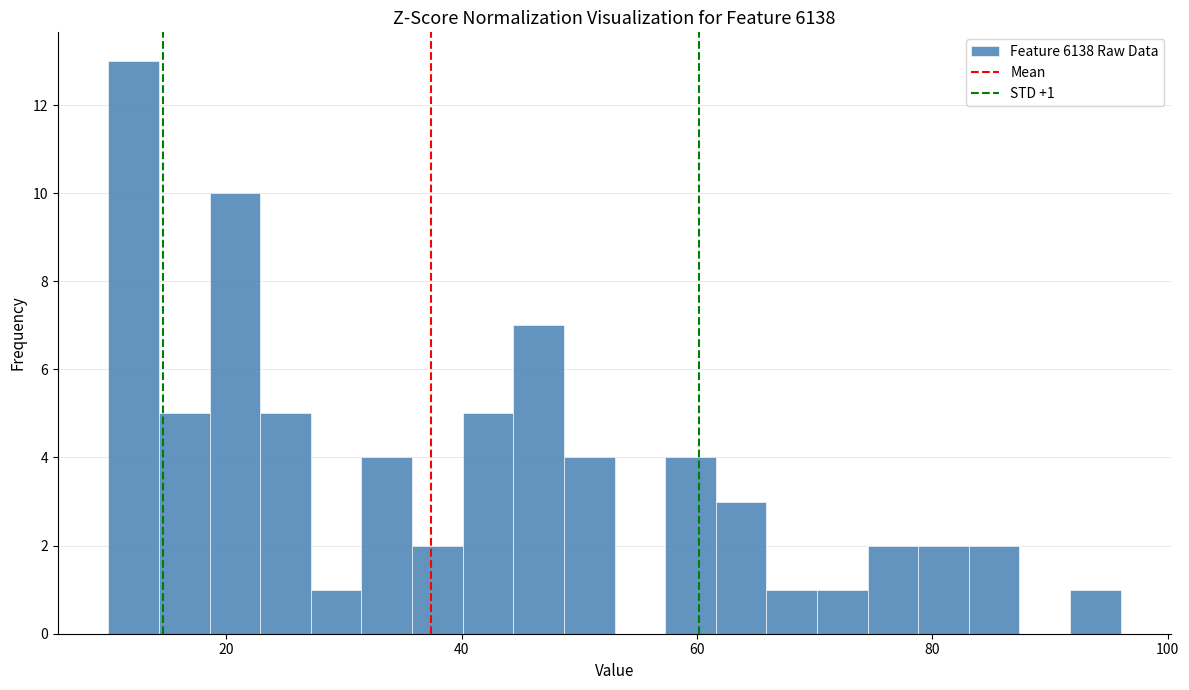

Read against the x-axis, roughly where is the centre of the tallest bar?

12